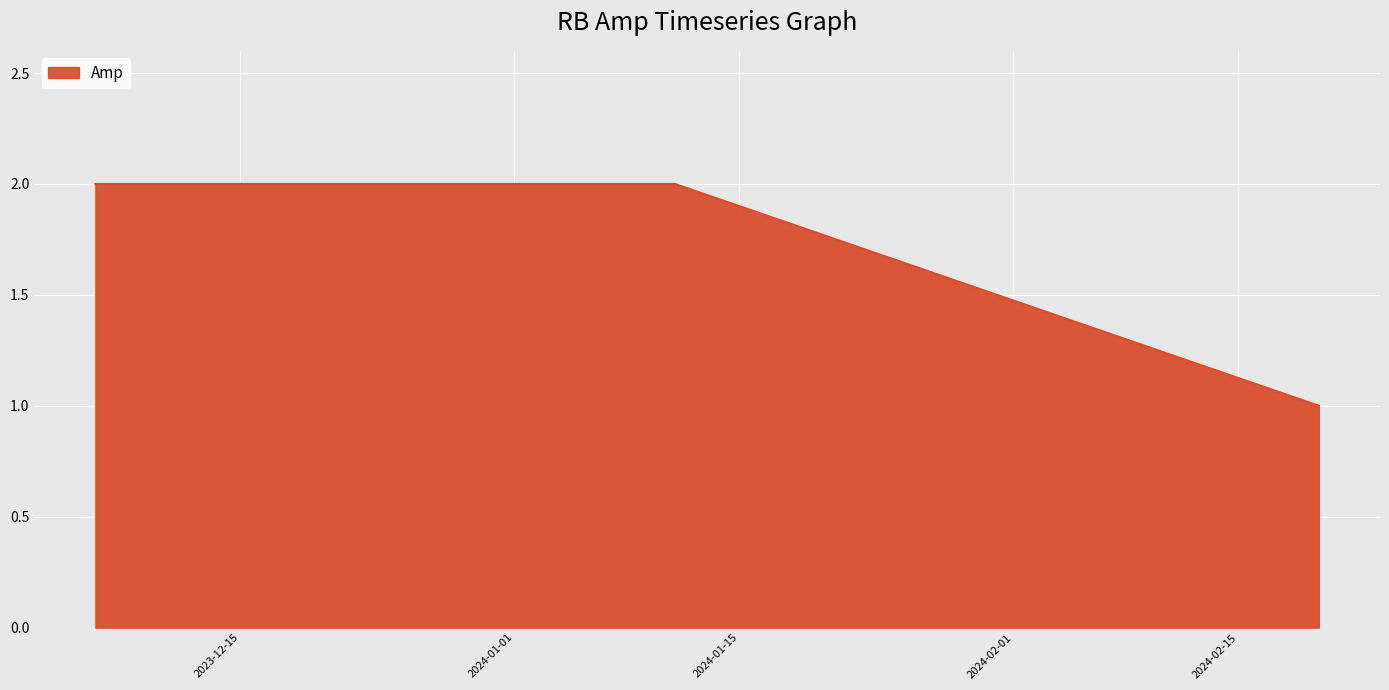

What is the sum of all values?

5